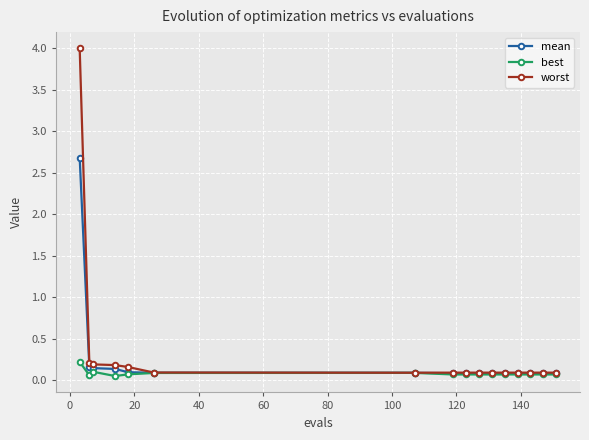

Rank the series by their maximum value, from lowest to highest.

best, mean, worst